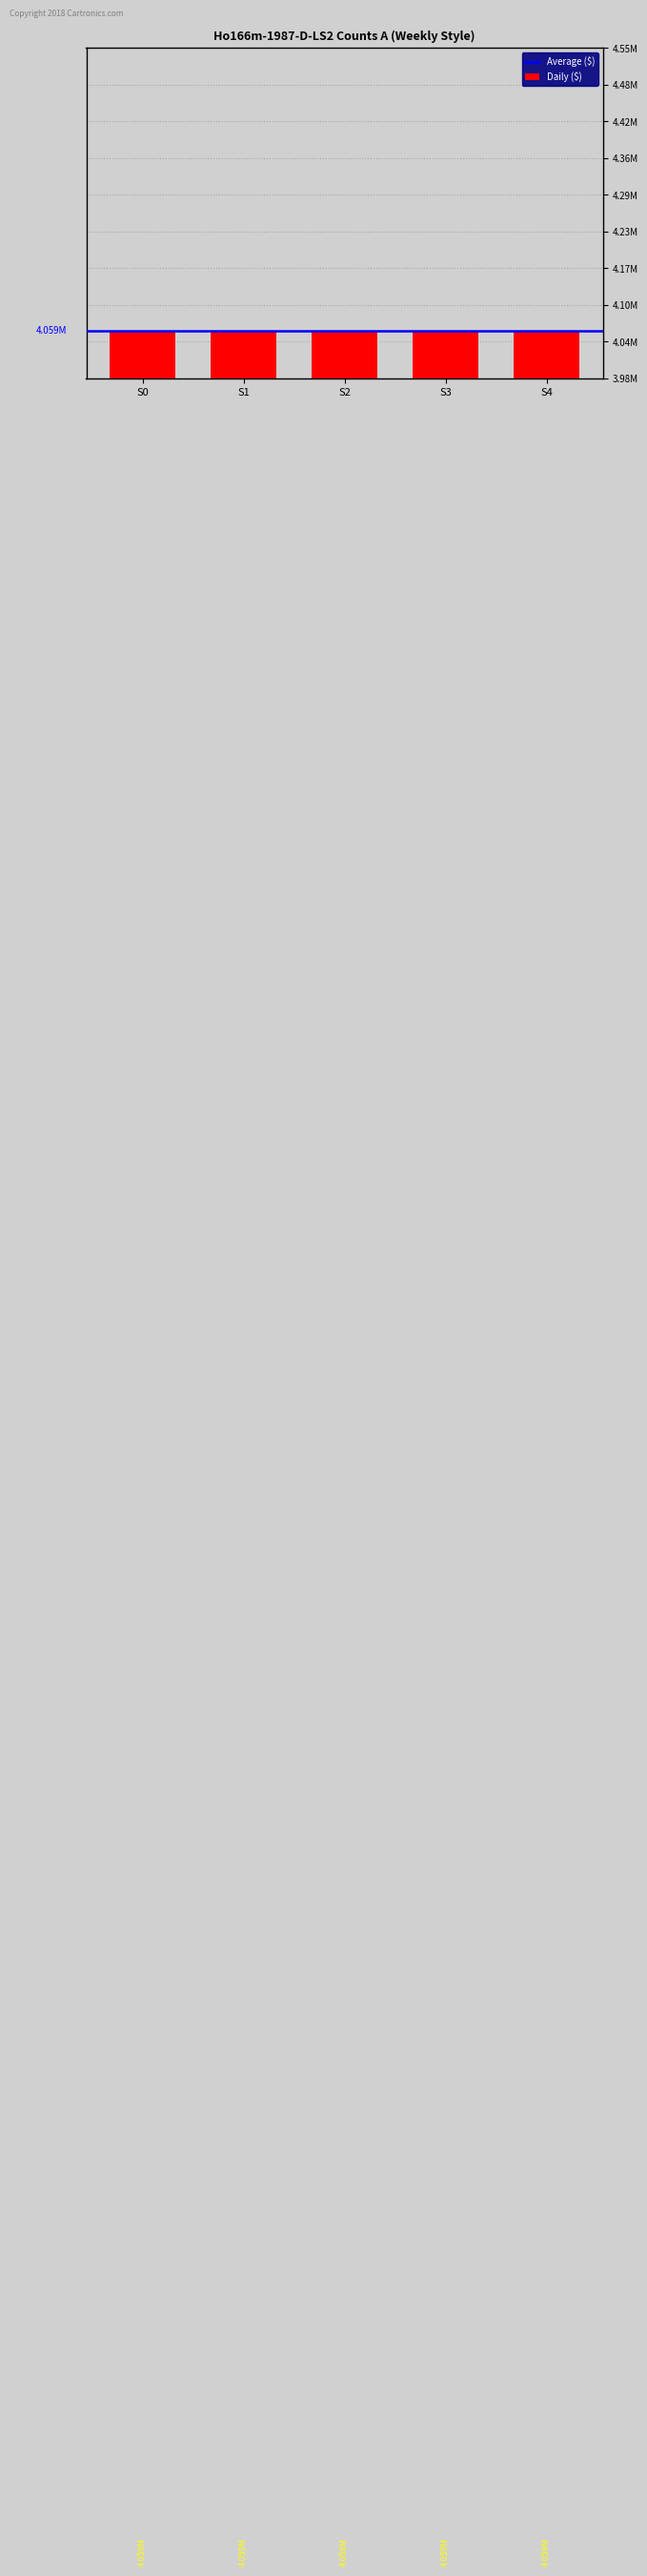

List the labels in order of value, largest first.

S4, S3, S0, S1, S2